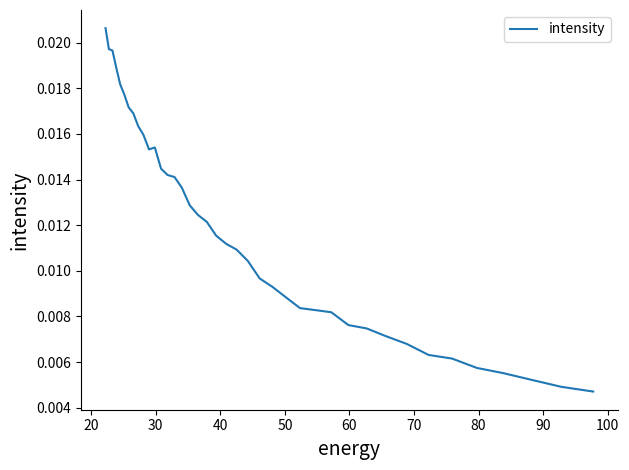

True or false: the data shows 0.0 at 50.

False